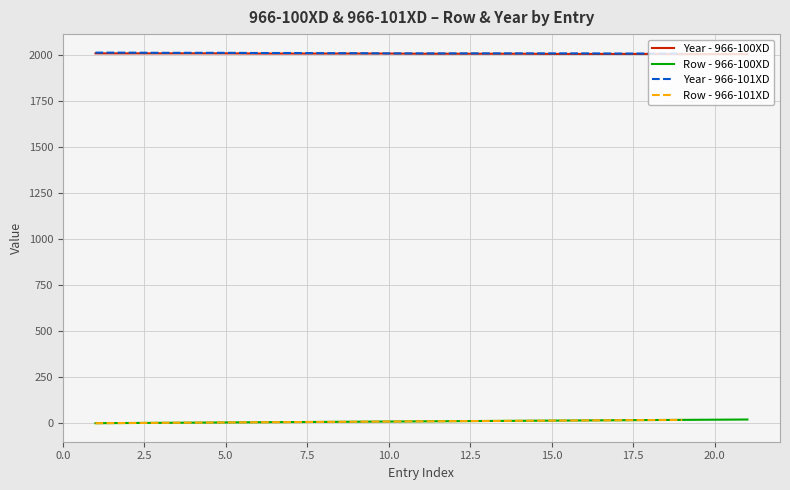

At which category does the chart reach its peak across all series?

21